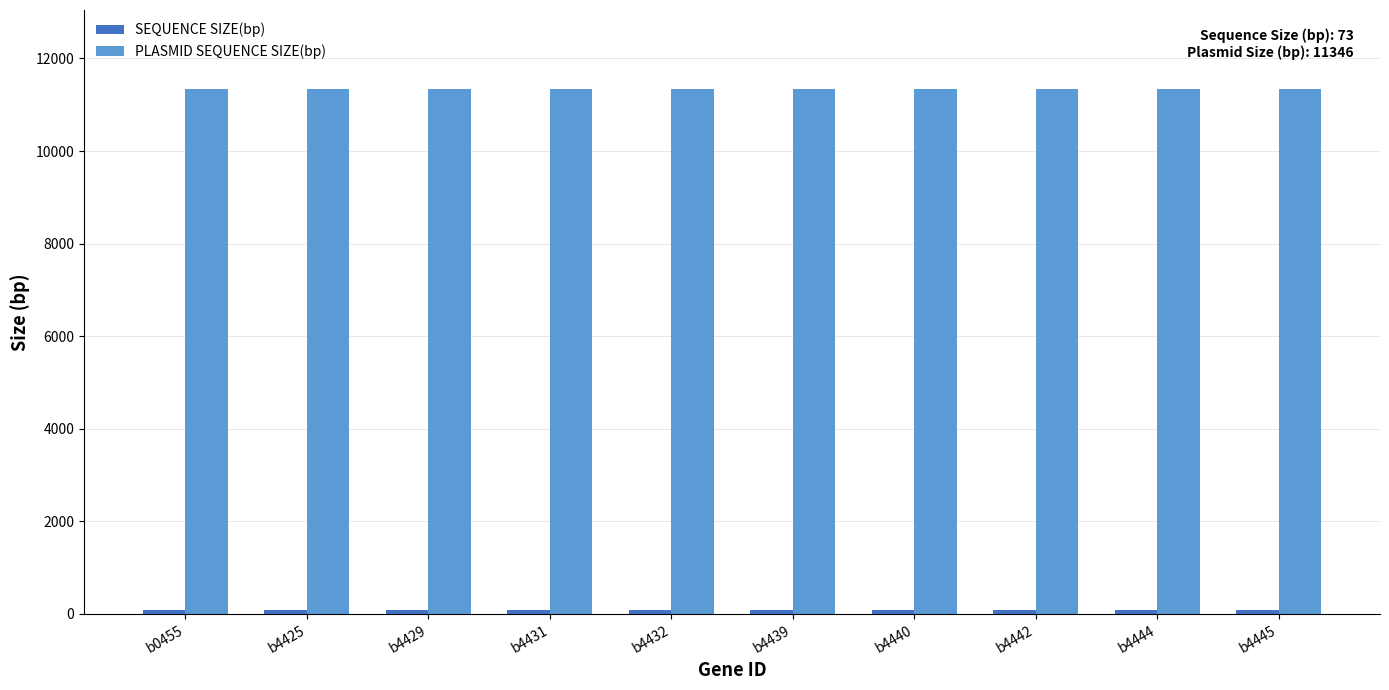

At how many categories does at least one series exceed 6770?

10